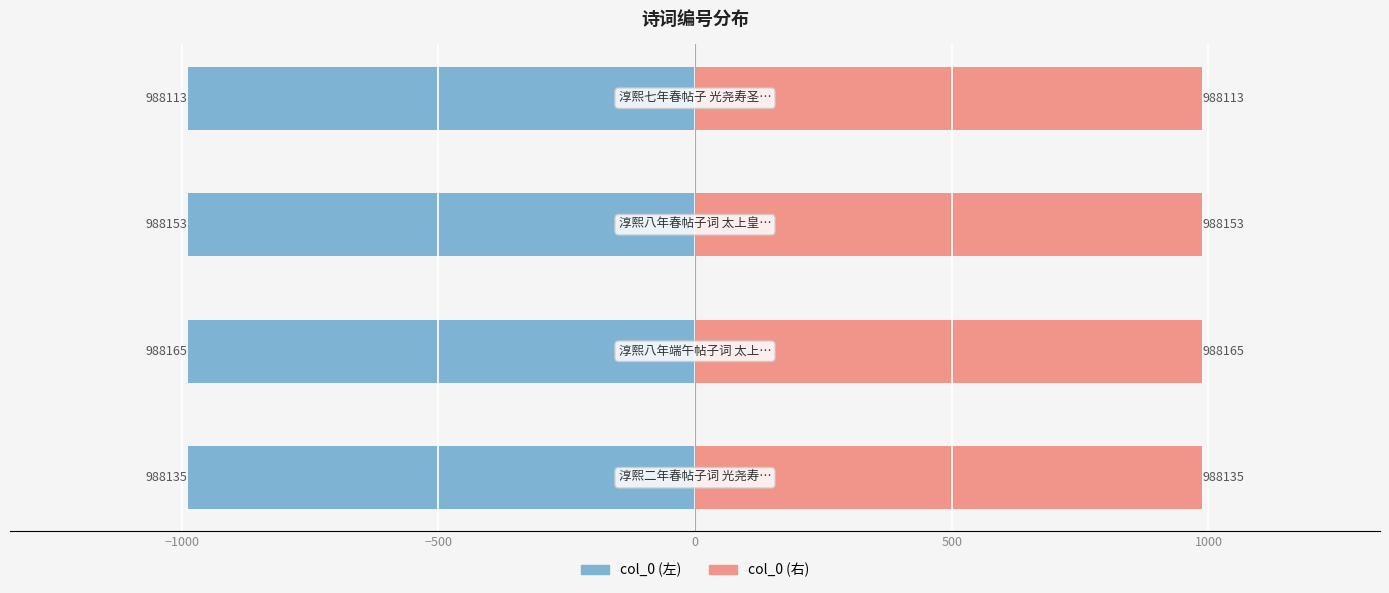

What is the smallest value displayed?

-988.2